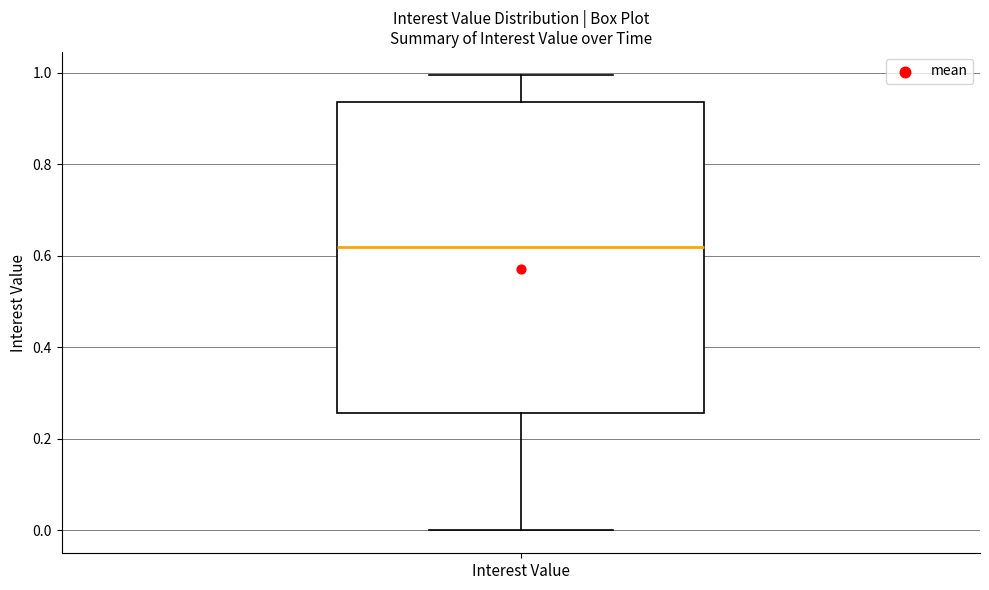

Transcribe this box plot: give where the median line is, the range the box spans, and where the two whiskers end, as read against the y-axis. The values are not printed on the chart, so give them approximately, as read against the axis.

median 0.62, box 0.26 to 0.94, whiskers 0.00 to 1.00